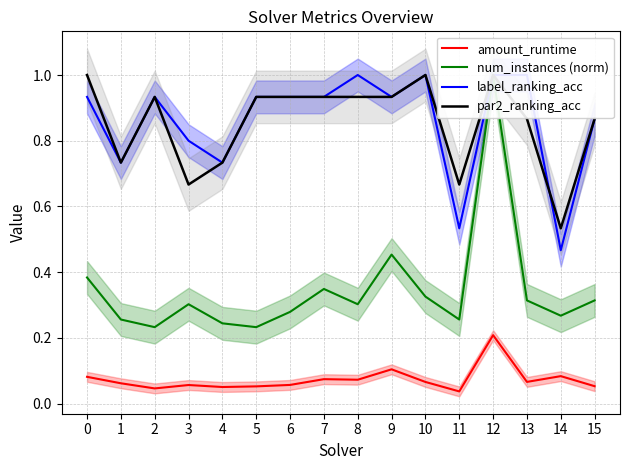

Reading left to right, list all the values displayed in this chart.

amount_runtime: 0.1	0.1	0.0	0.1	0.1	0.1	0.1	0.1	0.1	0.1	0.1	0.0	0.2	0.1	0.1	0.1
num_instances (norm): 0.4	0.3	0.2	0.3	0.2	0.2	0.3	0.3	0.3	0.5	0.3	0.3	1.0	0.3	0.3	0.3
label_ranking_acc: 0.9	0.7	0.9	0.8	0.7	0.9	0.9	0.9	1.0	0.9	1.0	0.5	1.0	1.0	0.5	0.9
par2_ranking_acc: 1.0	0.7	0.9	0.7	0.7	0.9	0.9	0.9	0.9	0.9	1.0	0.7	1.0	0.9	0.5	0.9